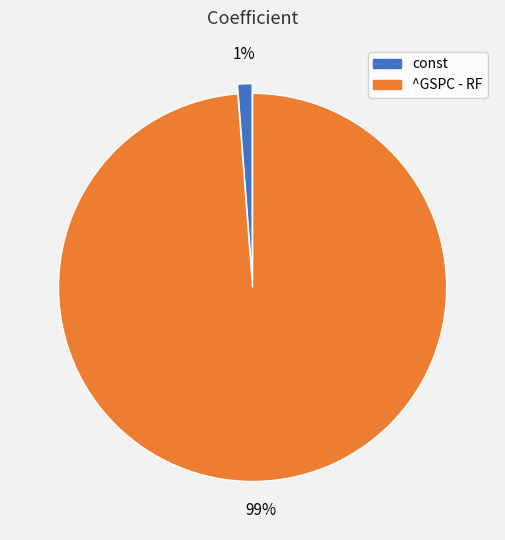

True or false: ^GSPC - RF accounts for 93% of the total.

False